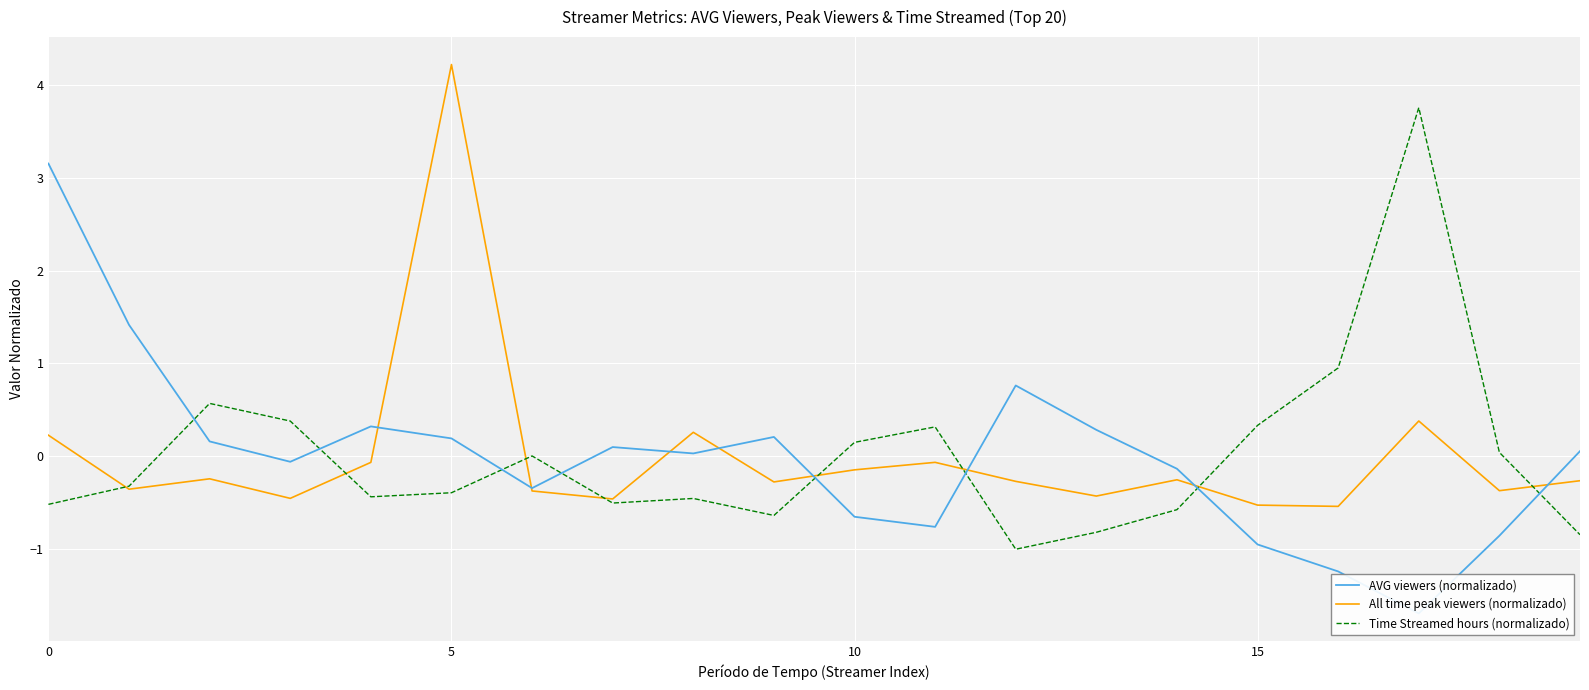

In AVG viewers (normalizado), how many points are lower than both neighbors (excluding endpoints)?

5